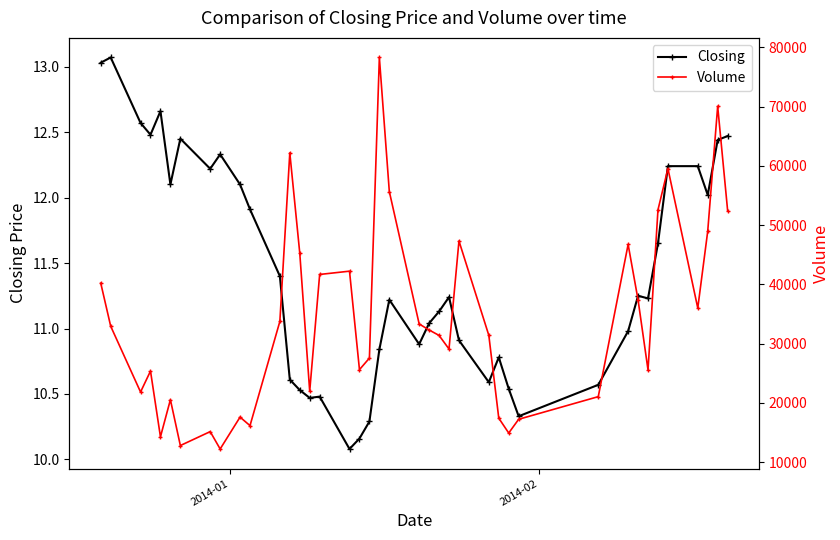

True or false: Closing and Volume intersect in this chart.

False